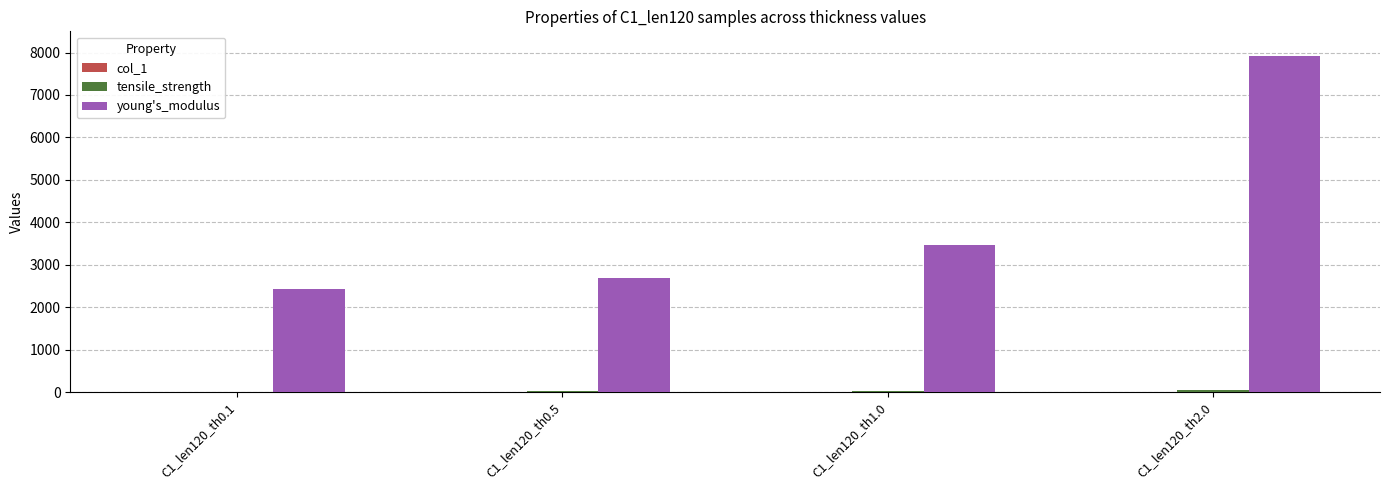

At which category is the sum across all series the highest?

C1_len120_th2.0